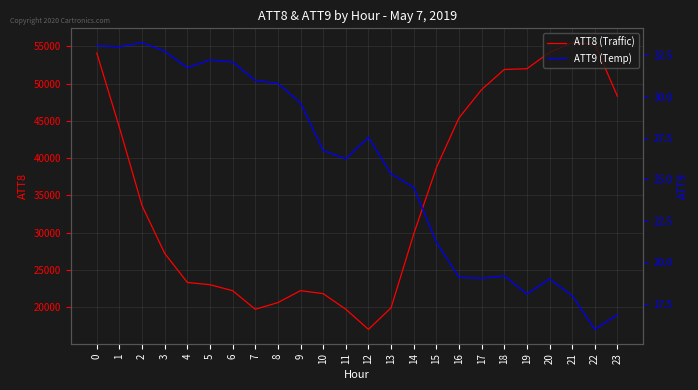

What is the difference between the maximum and minimum values in the ATT8 (Traffic) series?

38500